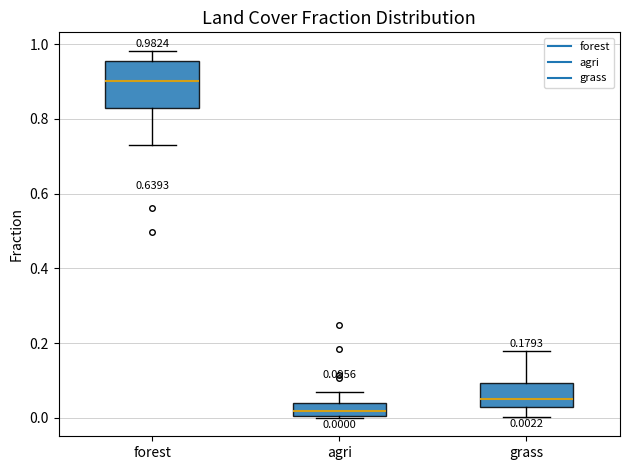

Which box's median line is the highest?

forest